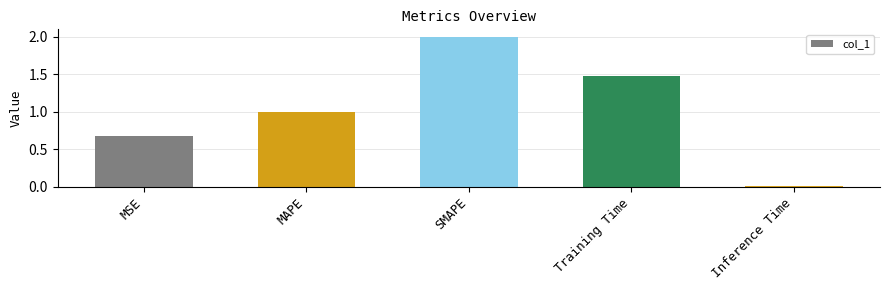

What is the difference between the second highest and second lowest values?

0.8